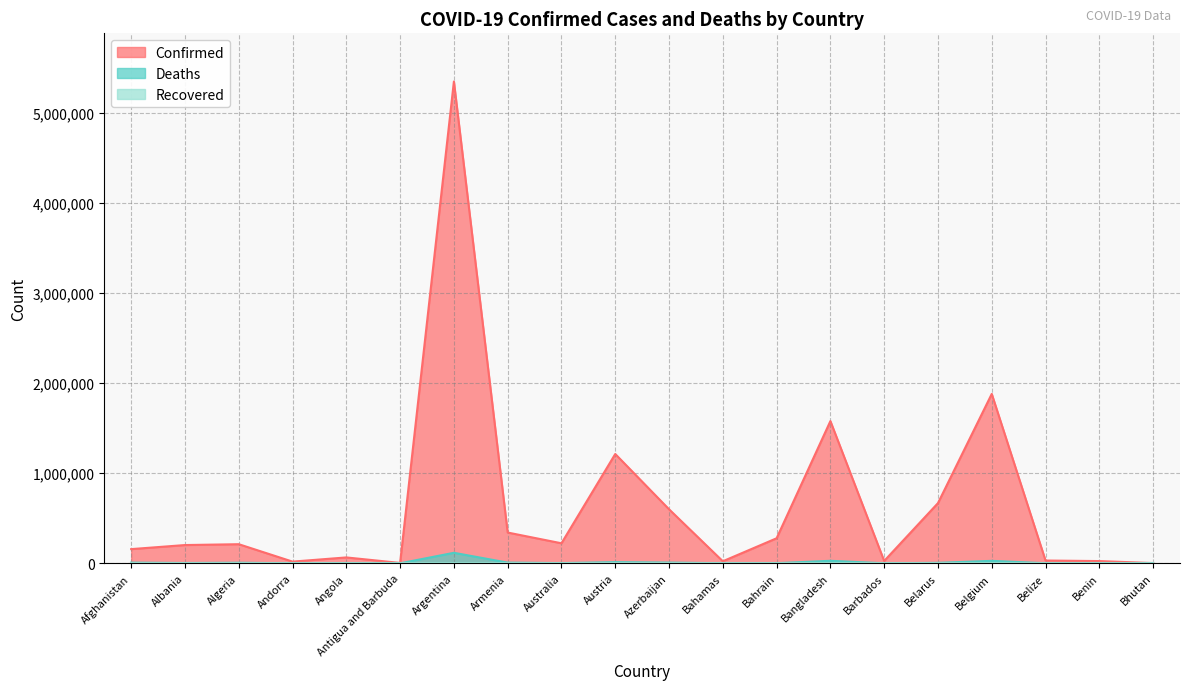

Which series has the largest range (max minus min)?

Confirmed